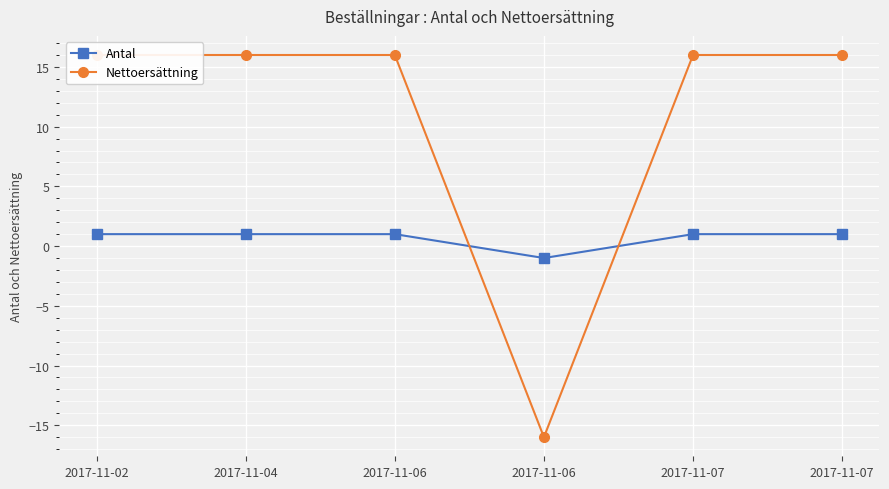

List the series in order of their overall mean, highest first.

Nettoersättning, Antal